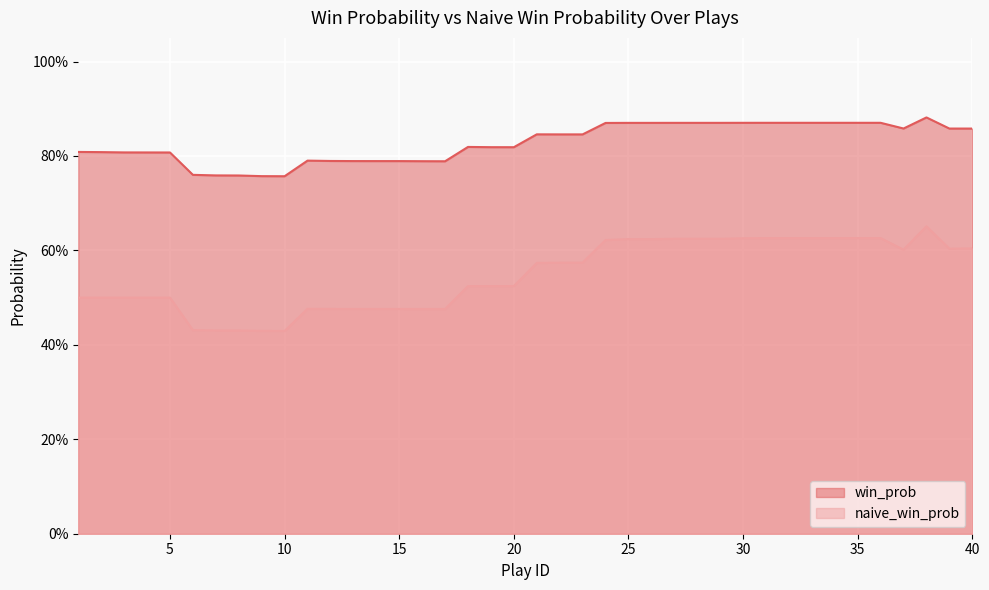

What is the smallest value displayed?

0.4